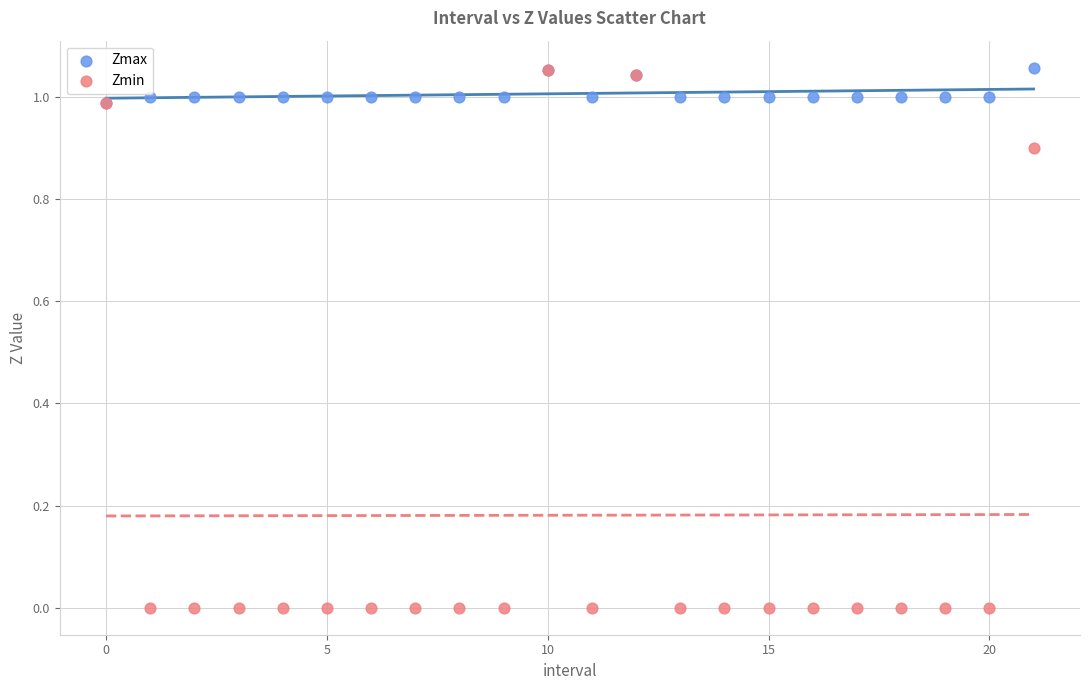

Which series has the widest spread of Y values?

Zmin